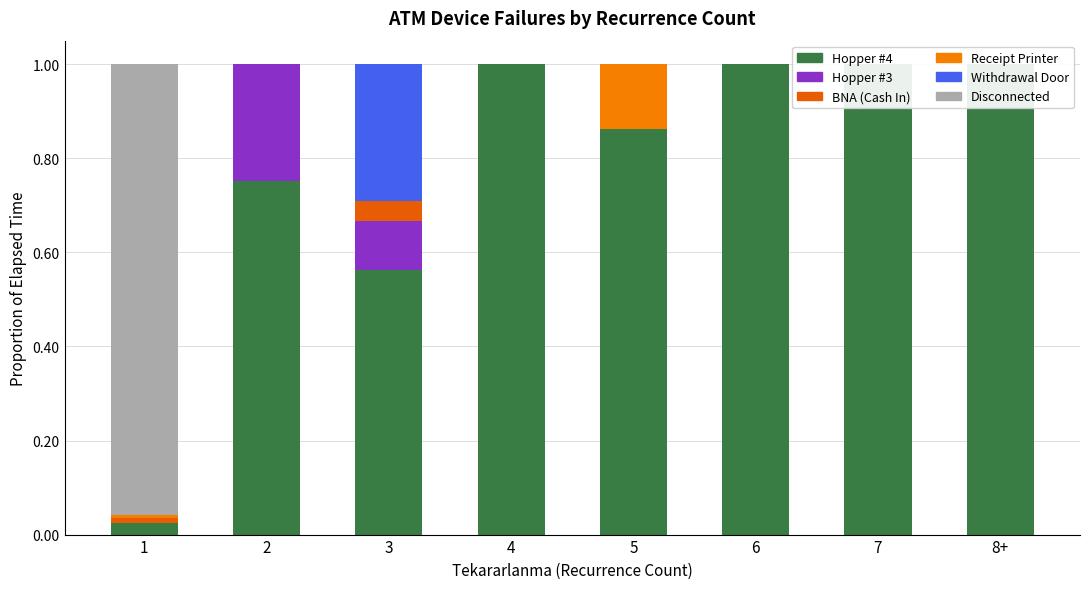

Between 8+ and 7, which is larger?

8+